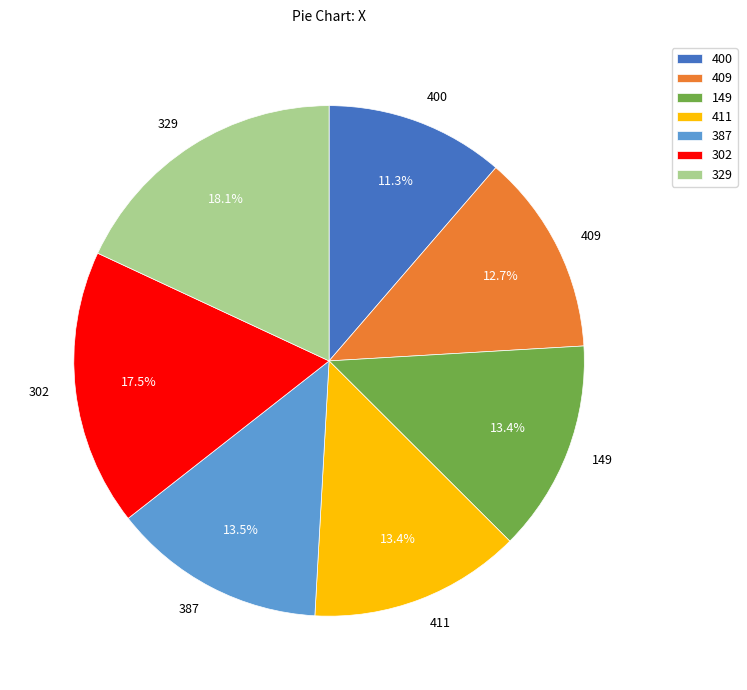

To the nearest percent, what portion does 149 represent?

13%